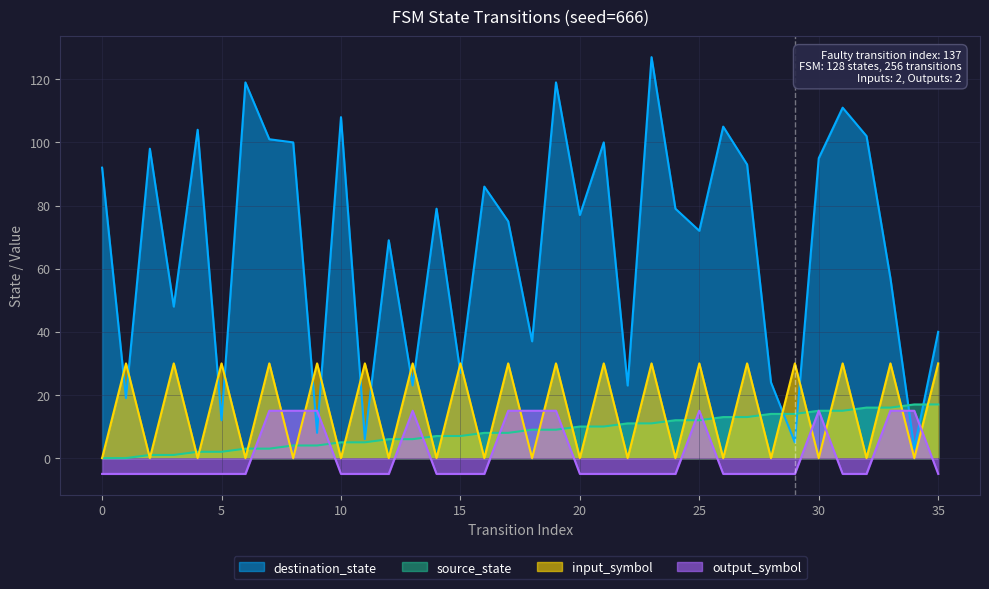

Reading right to left, transcribe all the data shown in this chart.

source_state: 17	17	16	16	15	15	14	14	13	13	12	12	11	11	10	10	9	9	8	8	7	7	6	6	5	5	4	4	3	3	2	2	1	1	0	0
destination_state: 40	3	57	102	111	95	5	24	93	105	72	79	127	23	100	77	119	37	75	86	27	79	23	69	6	108	8	100	101	119	12	104	48	98	19	92
input_symbol_encoded: 30	0	30	0	30	0	30	0	30	0	30	0	30	0	30	0	30	0	30	0	30	0	30	0	30	0	30	0	30	0	30	0	30	0	30	0
output_symbol: -5	15	15	-5	-5	15	-5	-5	-5	-5	15	-5	-5	-5	-5	-5	15	15	15	-5	-5	-5	15	-5	-5	-5	15	15	15	-5	-5	-5	-5	-5	-5	-5